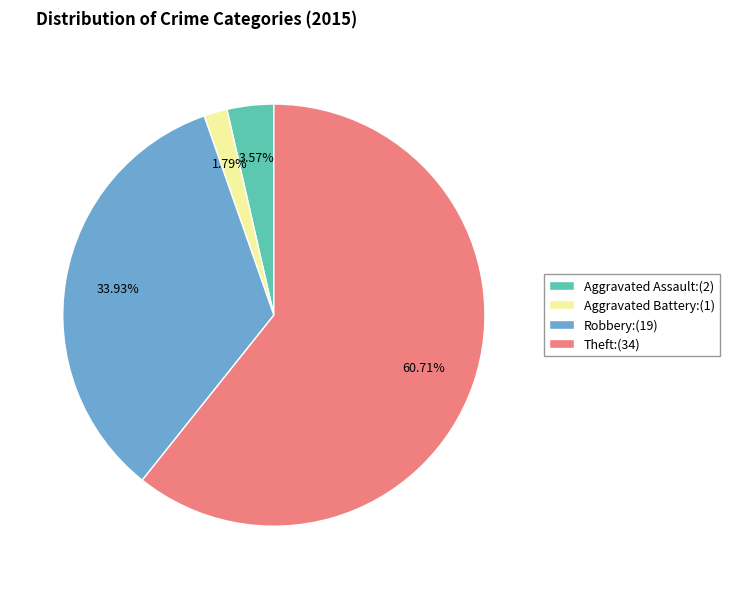

How many slices are in this pie chart?

4